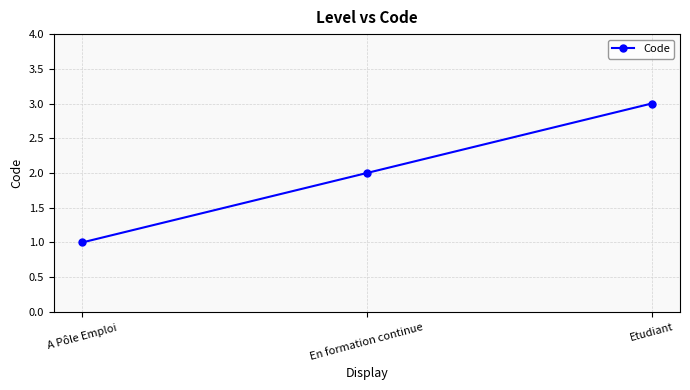

True or false: the data shows 1 at En formation continue.

False